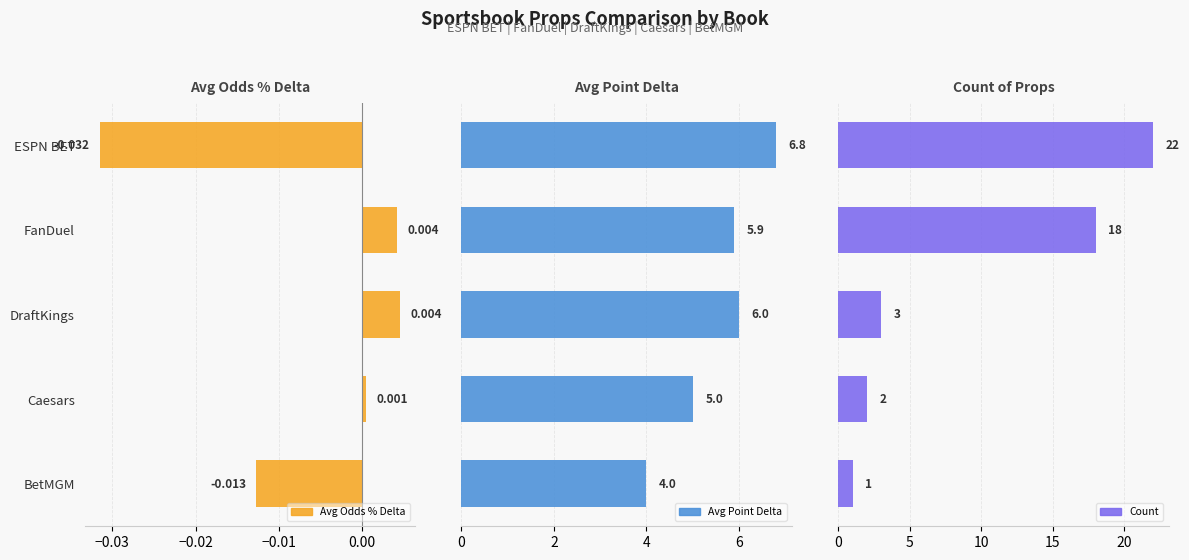

What position from the right is DraftKings?

3